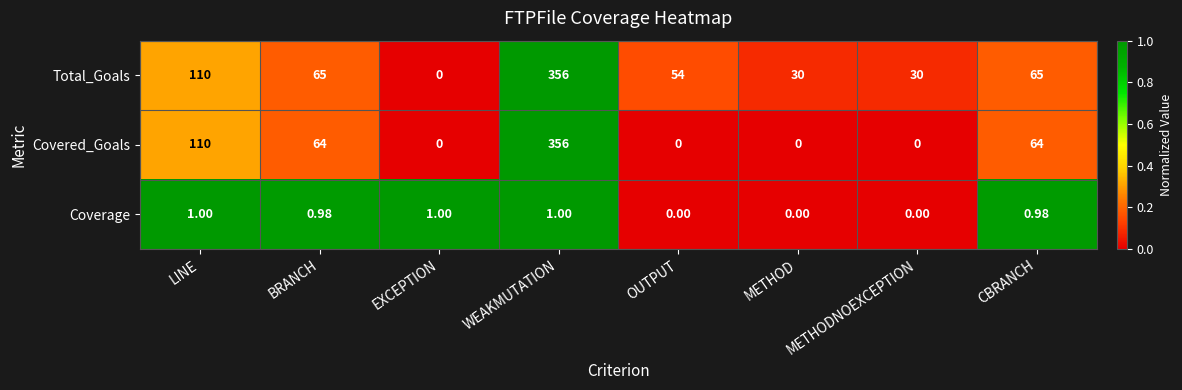

How many distinct data groups are displayed?

3